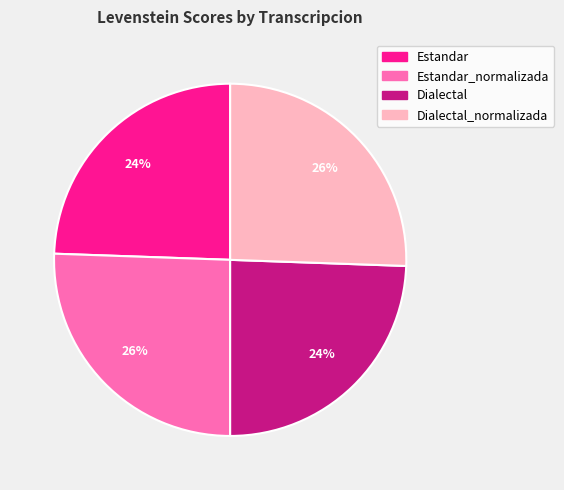

Does any single category account for the majority?

No